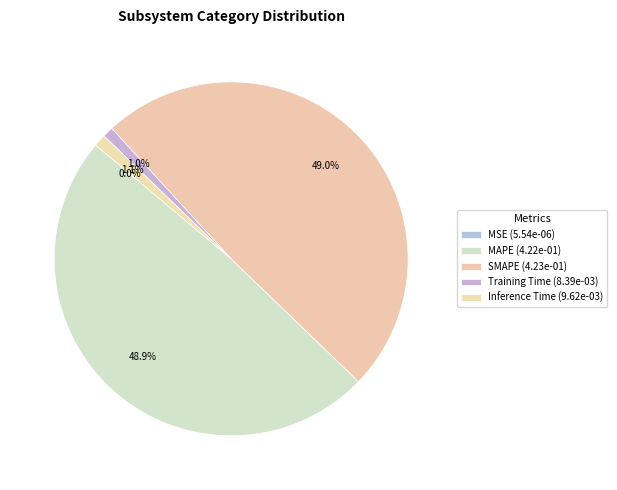

Is it true that MAPE is 61% of the pie?

False